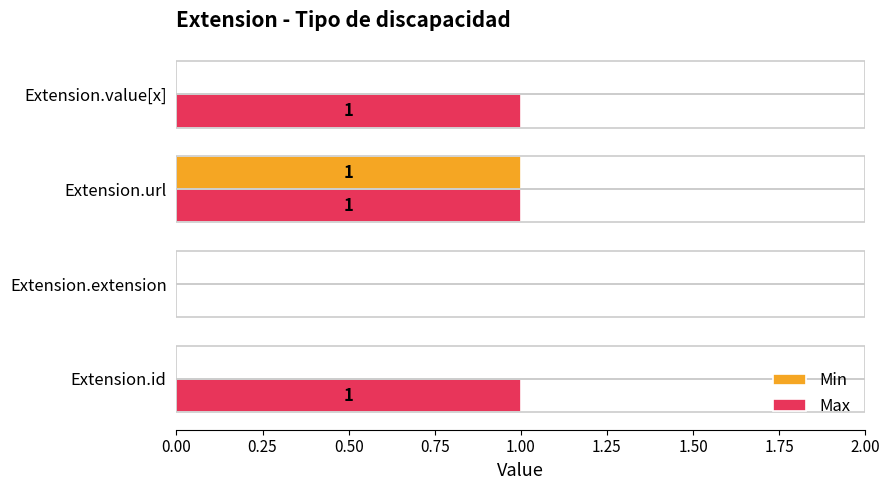

At which label is Max closest to 0?

Extension.extension